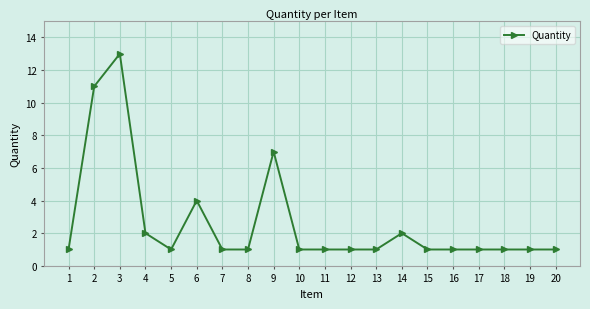

Does the chart have visible grid lines?

Yes